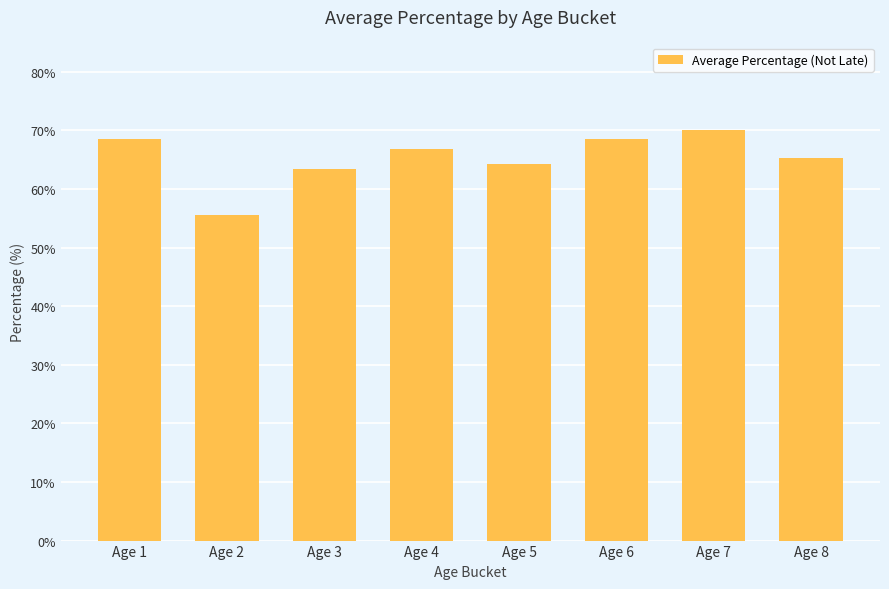

Which label corresponds to the largest value in the chart?

Age 7